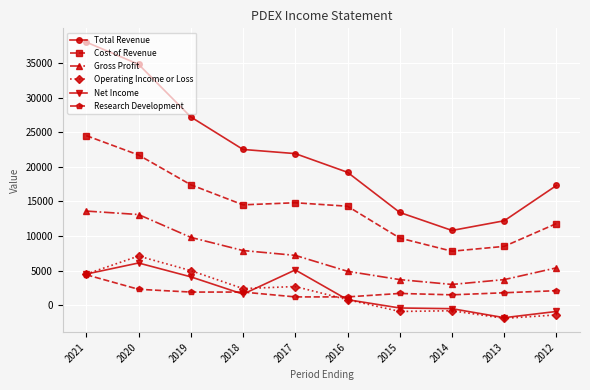

True or false: Total Revenue and Gross Profit cross at least once.

False